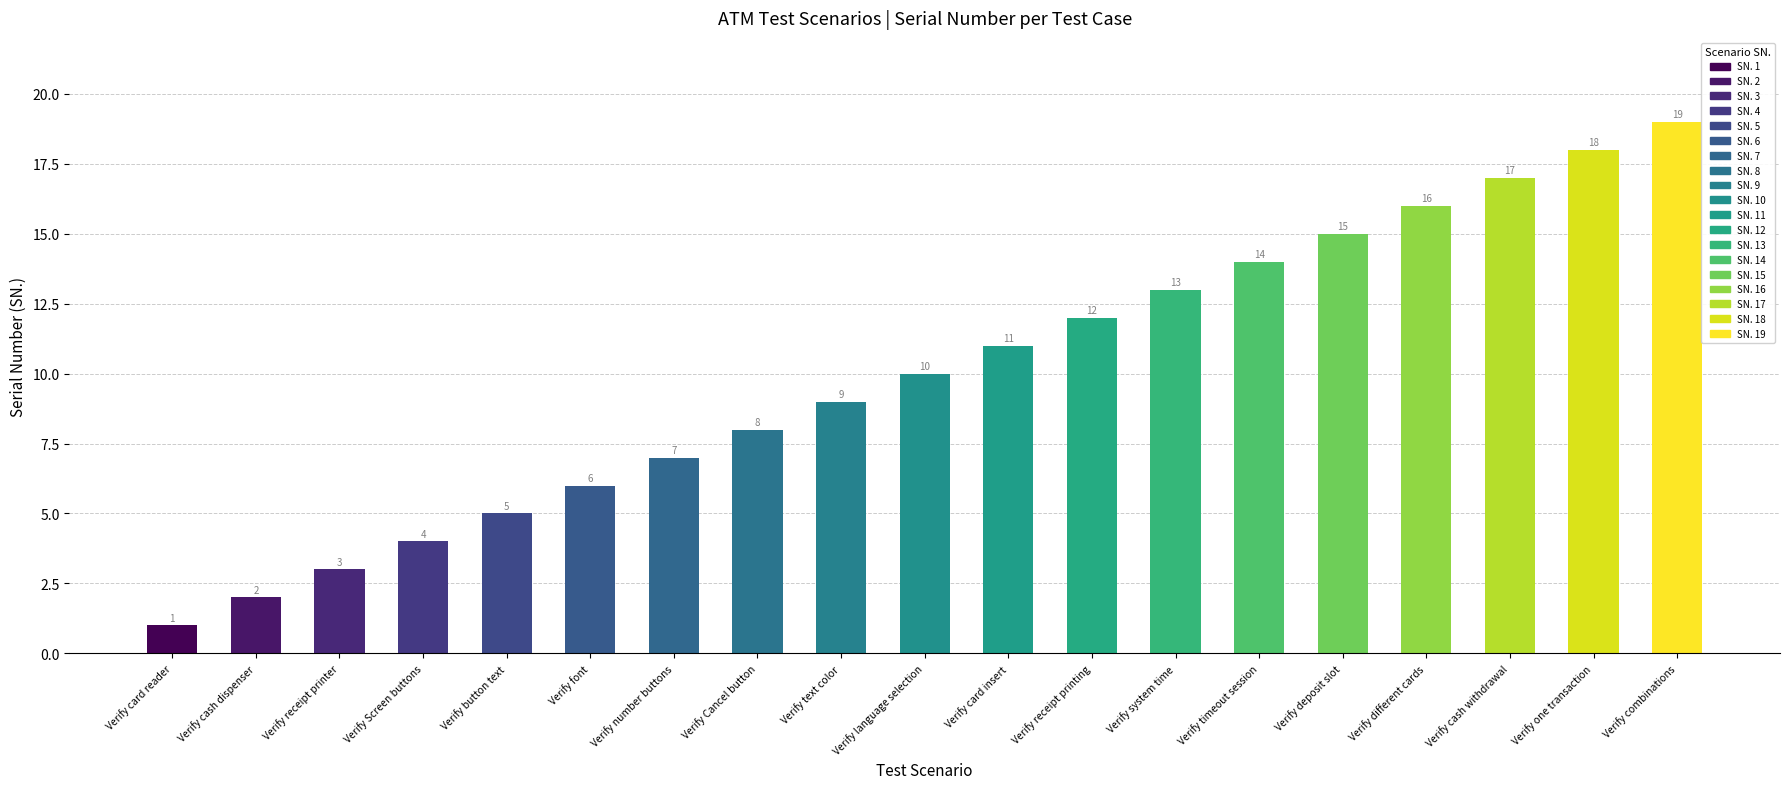

What position from the right is Verify cash withdrawal?

3